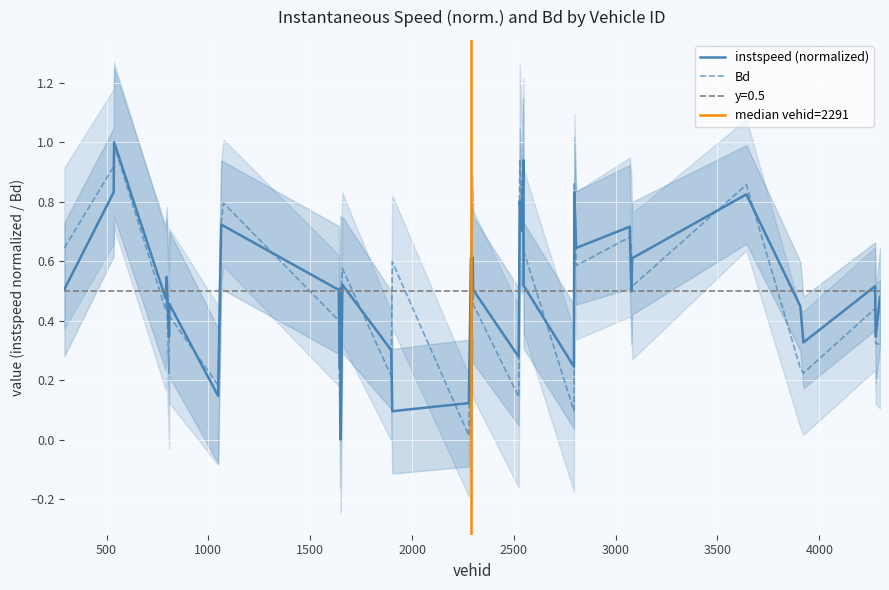

Rank the series by their maximum value, from lowest to highest.

Bd, instspeed